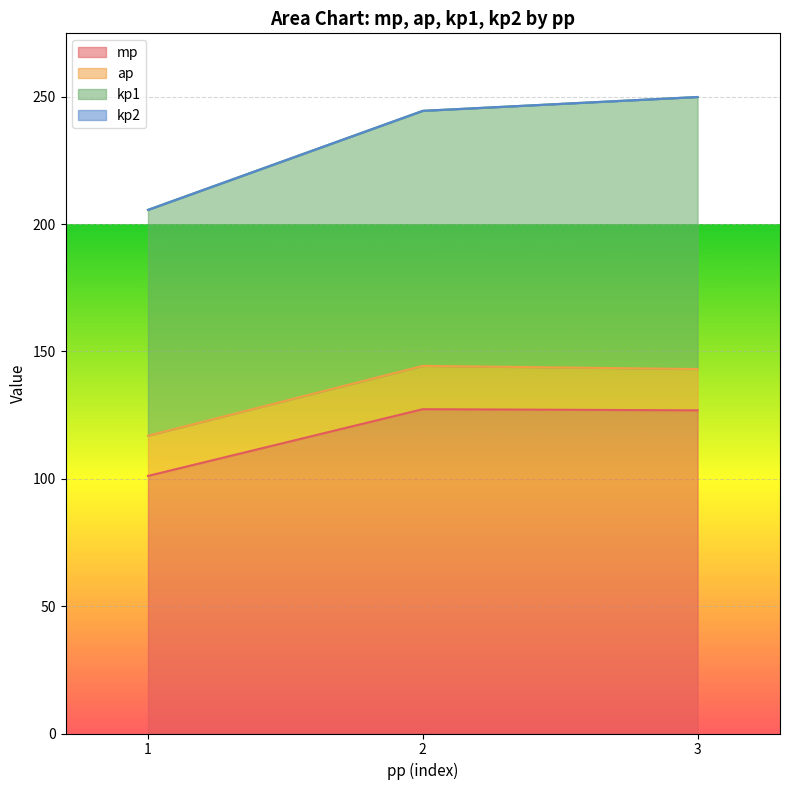

Is the value of ap at 3 greater than the value of kp1 at 1?

No